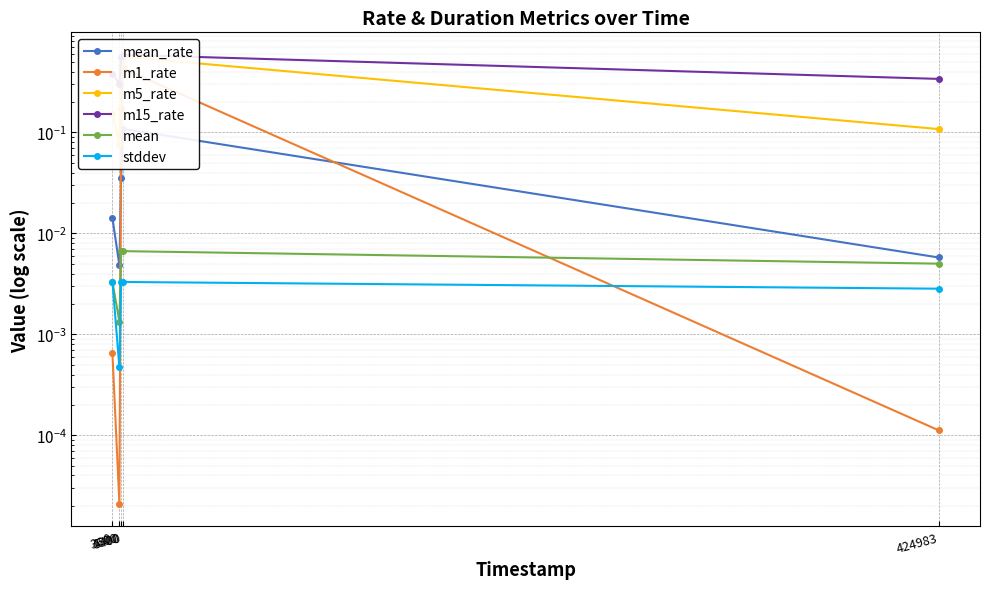

Reading left to right, list all the values displayed in this chart.

mean_rate: 0=0.0	3600=0.0	4500=0.0	5400=0.1	424983=0.0
m1_rate: 0=0.0	3600=0.0	4500=0.2	5400=0.4	424983=0.0
m5_rate: 0=0.2	3600=0.1	4500=0.5	5400=0.6	424983=0.1
m15_rate: 0=0.4	3600=0.3	4500=0.6	5400=0.6	424983=0.3
mean: 0=0.0	3600=0.0	4500=0.0	5400=0.0	424983=0.0
stddev: 0=0.0	3600=0.0	4500=0.0	5400=0.0	424983=0.0